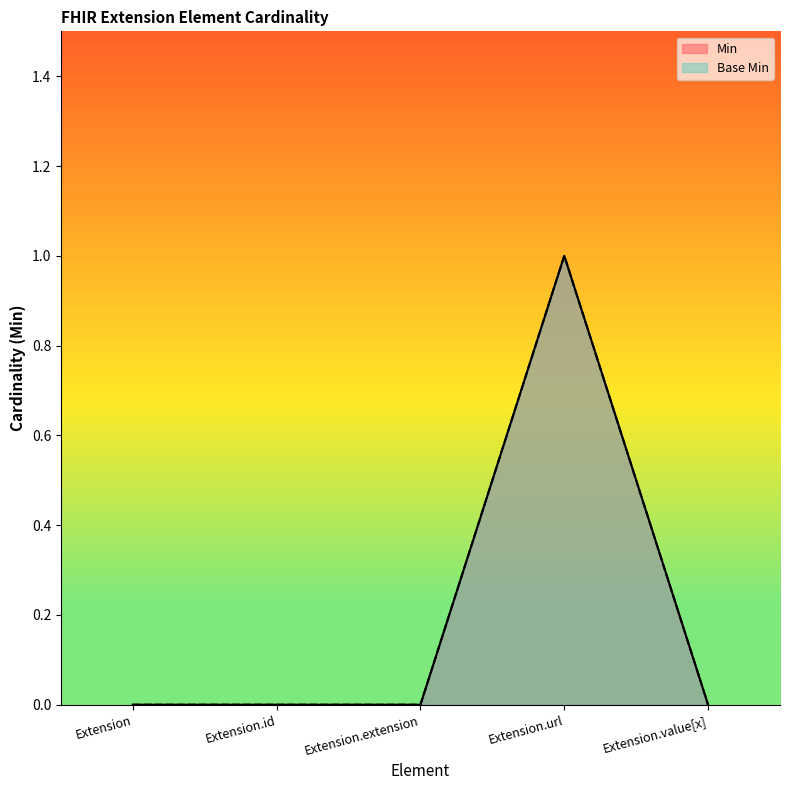

Rank the categories by Min value from lowest to highest.

Extension, Extension.id, Extension.extension, Extension.value[x], Extension.url